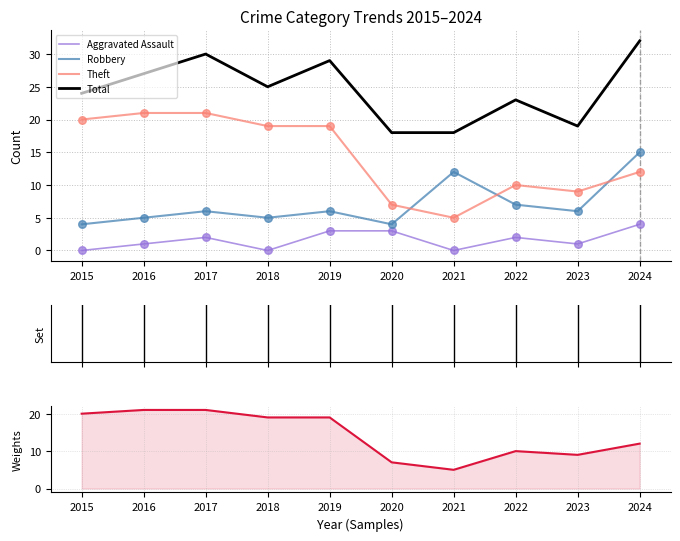

Is the value of Robbery at 2016 greater than the value of Total at 2018?

No